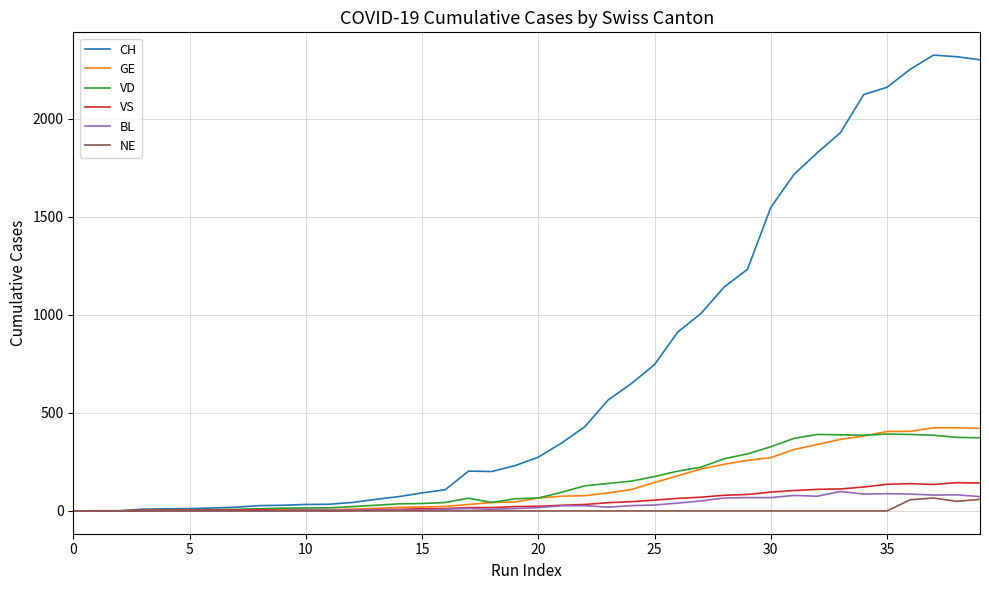

Which series has the largest range (max minus min)?

CH